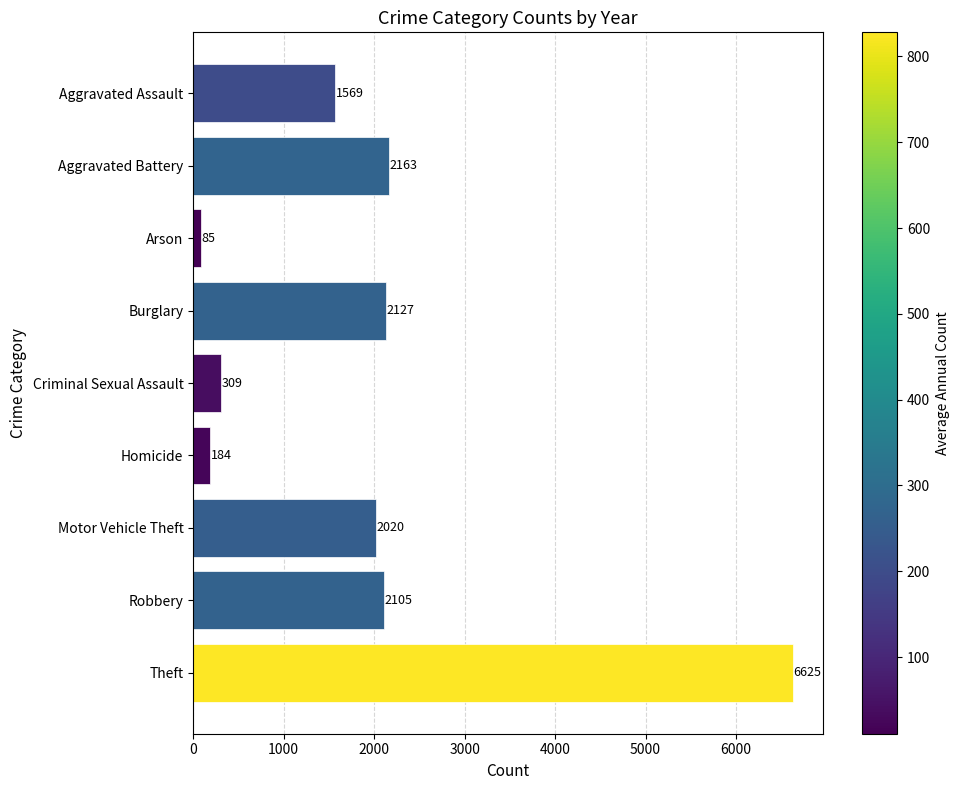

What is the greatest value displayed?

6625